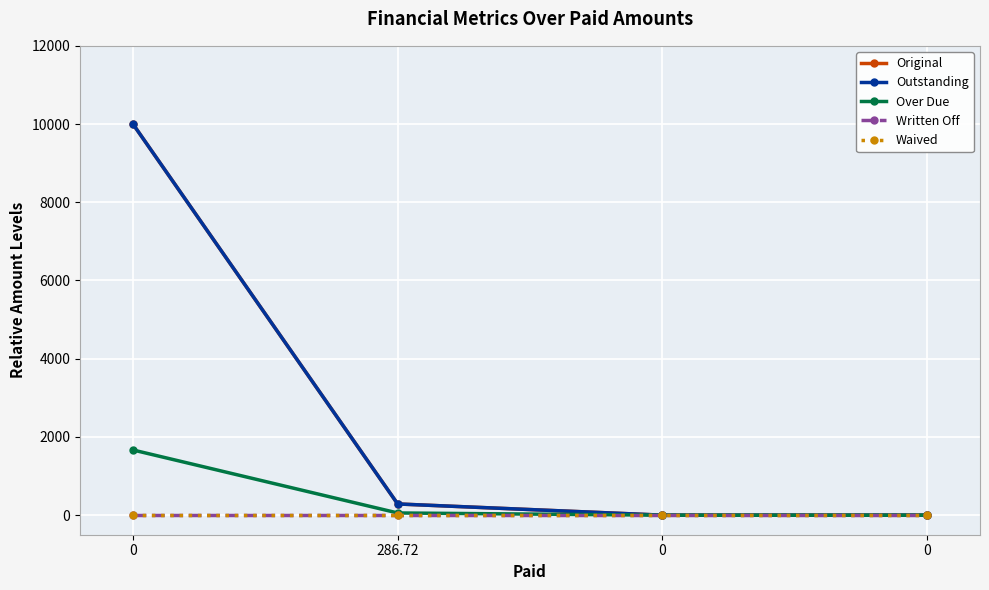

What is the sum of all Original values?

10286.7